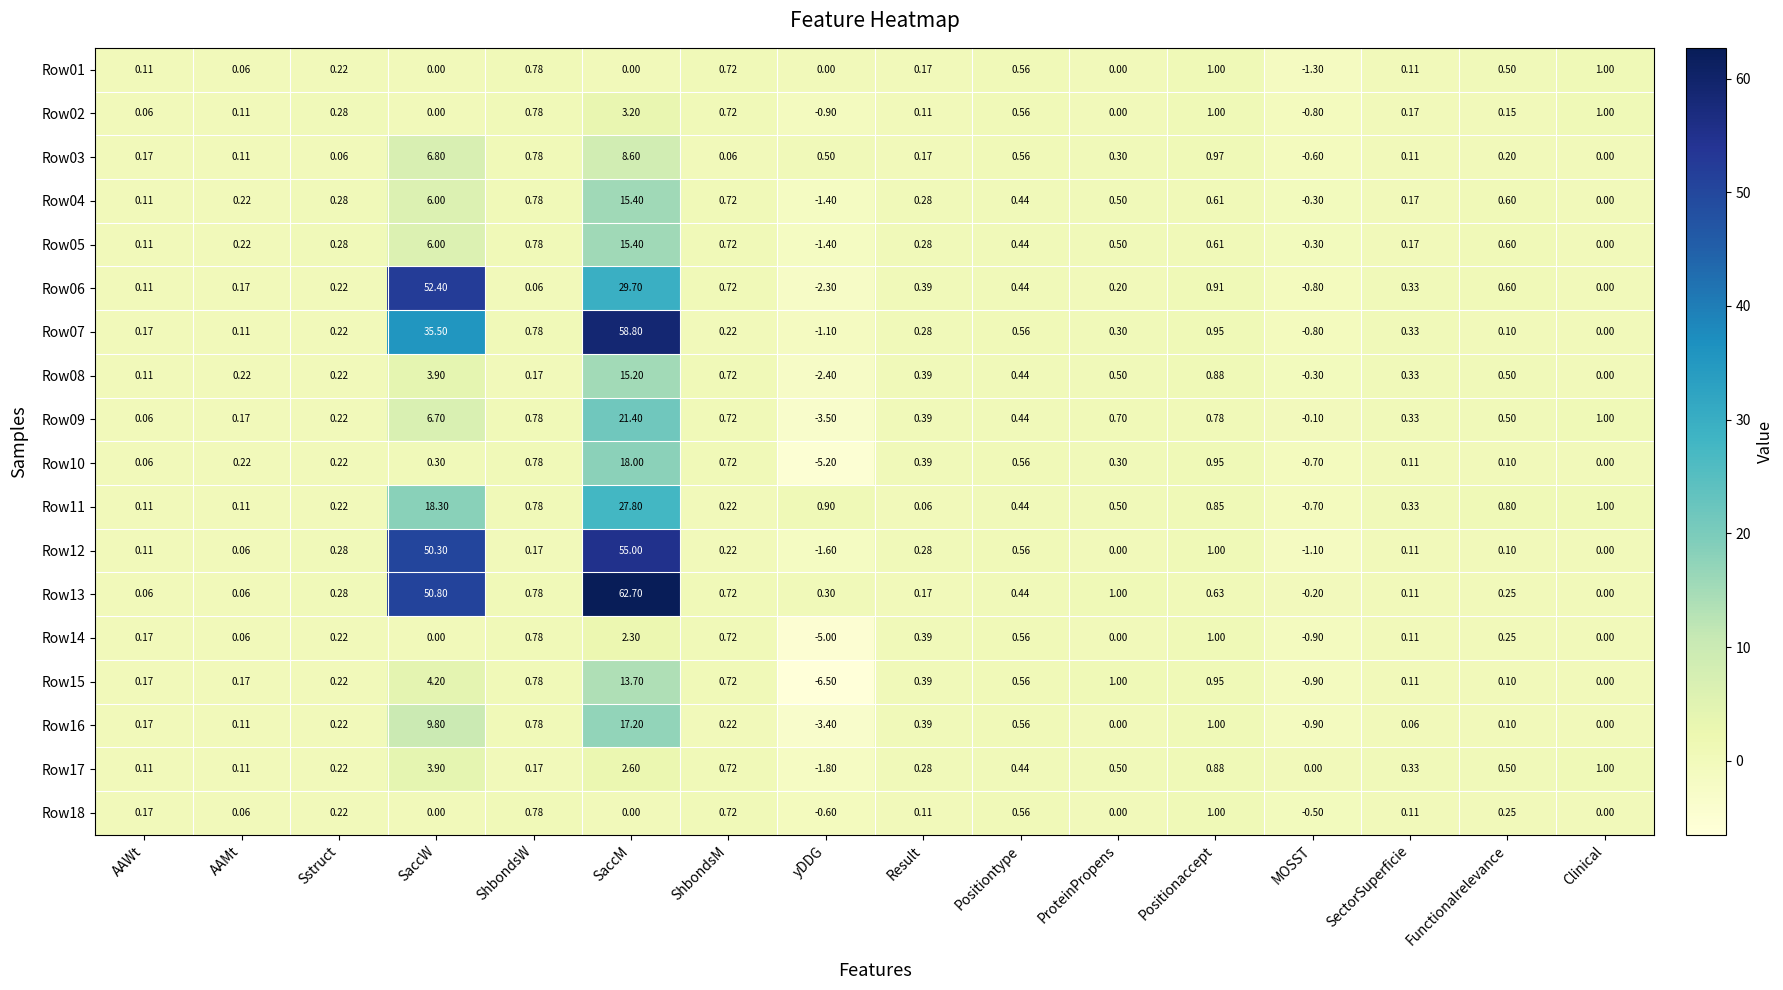

Which category has the highest value across all series?

SaccM